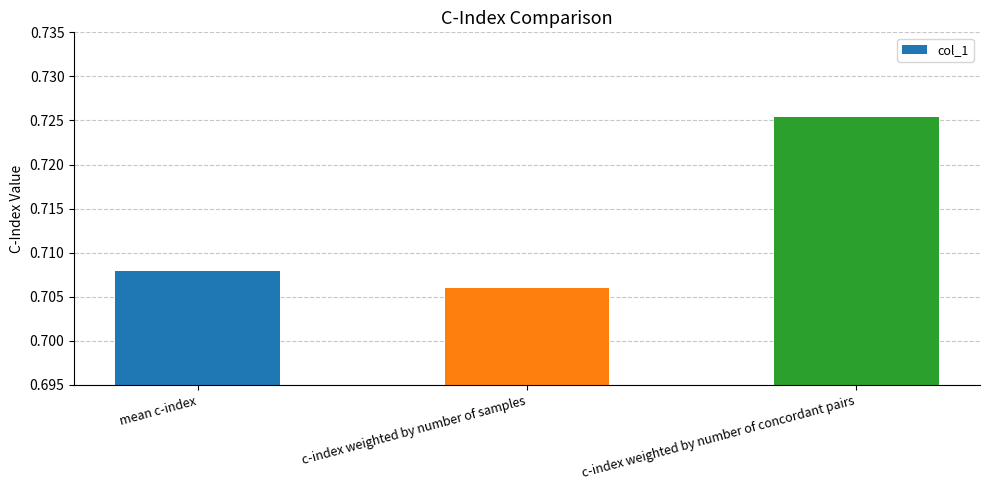

Does the chart contain any negative values?

No